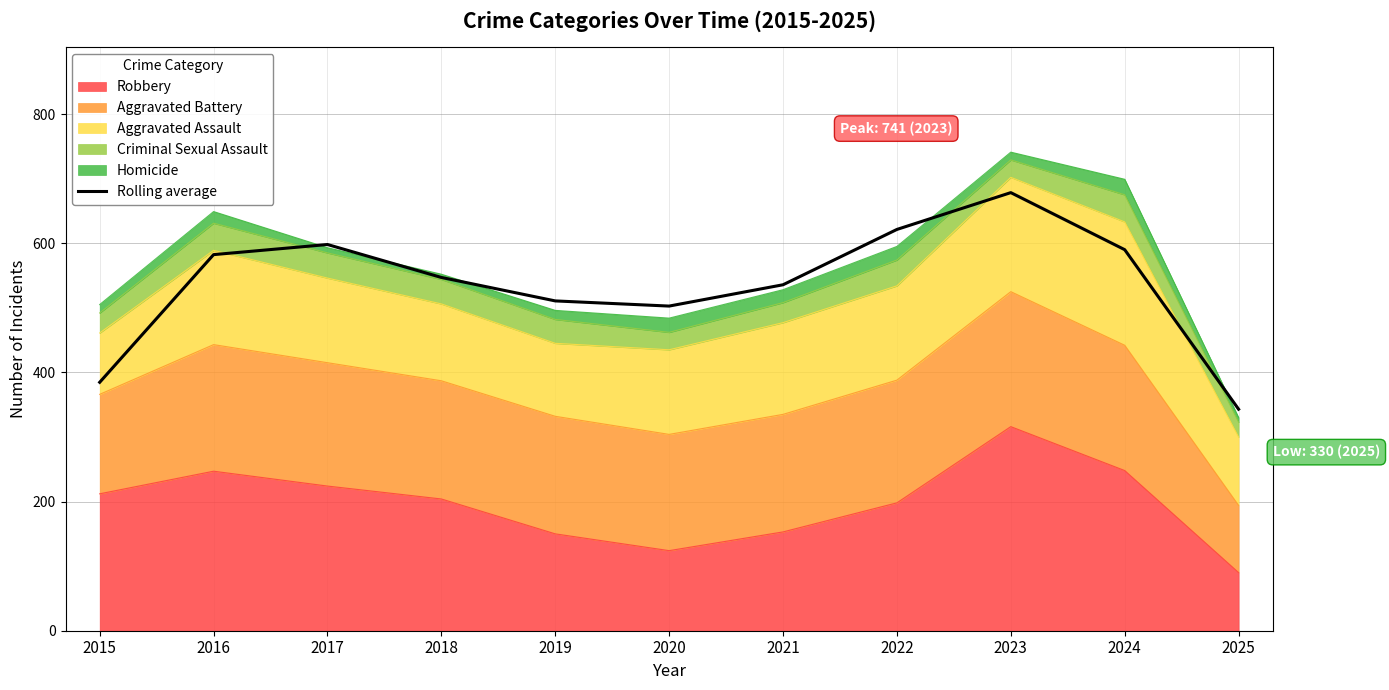

What is the average value?

535.8